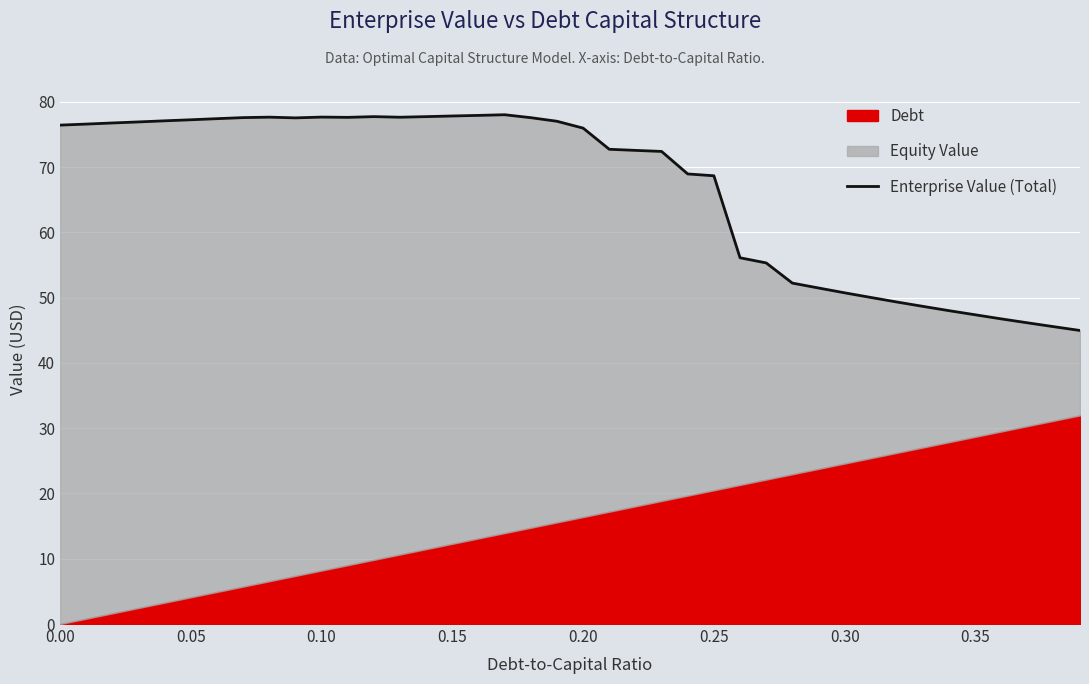

Approximately how many times larger is the value at 0.20 compared to 0.05?

1.0